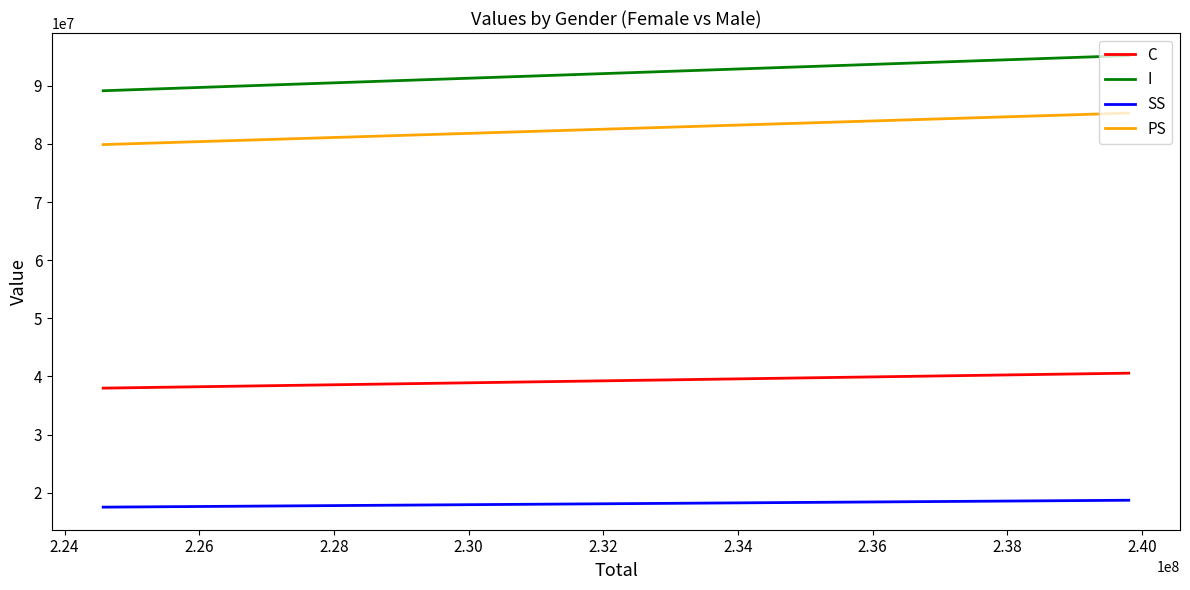

Reading right to left, what are all the values shown in this chart?

C: 37996193.3	40572888.7
I: 89156094.9	95202177.1
SS: 17523927.2	18712304.8
PS: 79895820.6	85313921.4